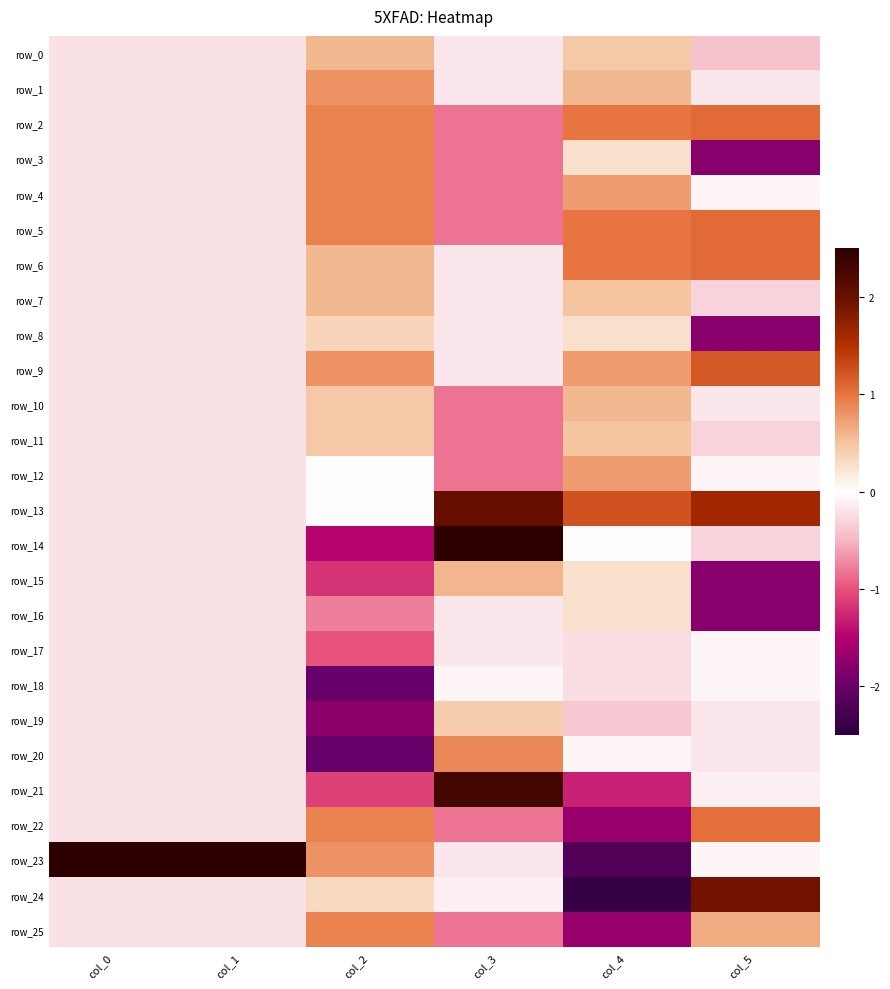

Rank the categories by row_1 value from lowest to highest.

col_0, col_1, col_5, col_3, col_4, col_2